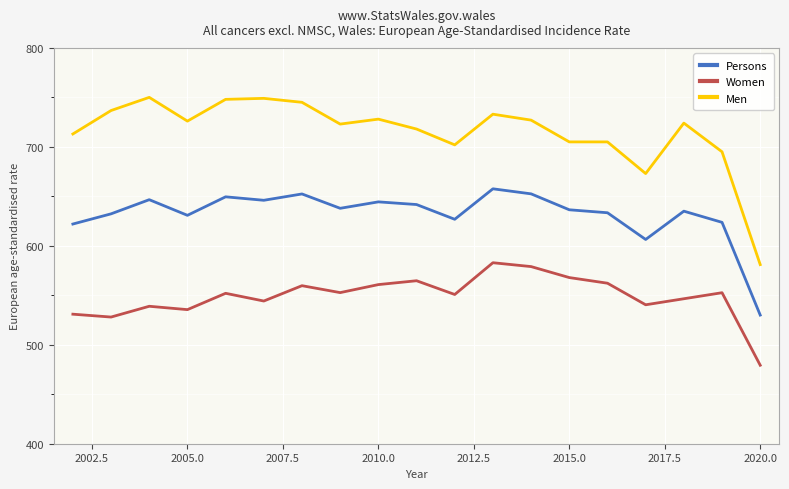

Which series has the largest total across all categories?

Men